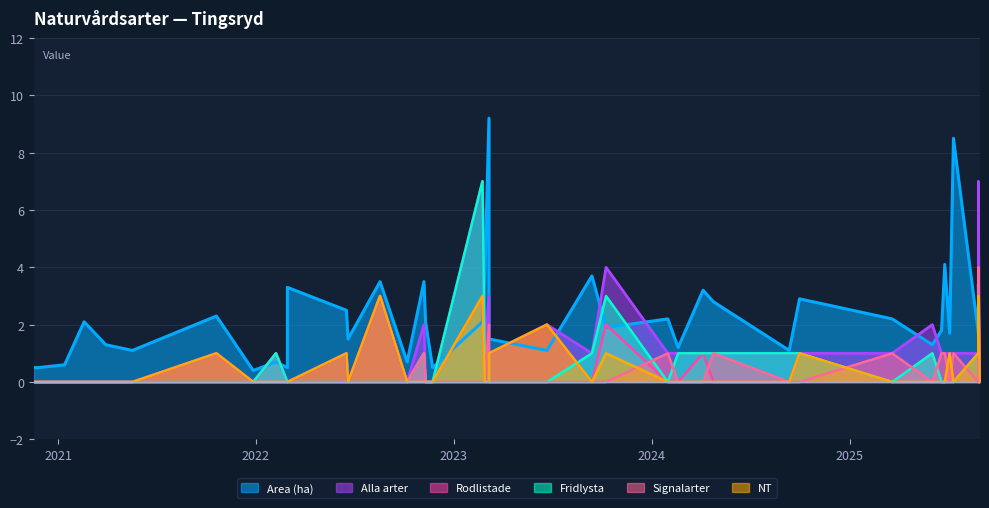

Which series has the largest total across all categories?

Area (ha)